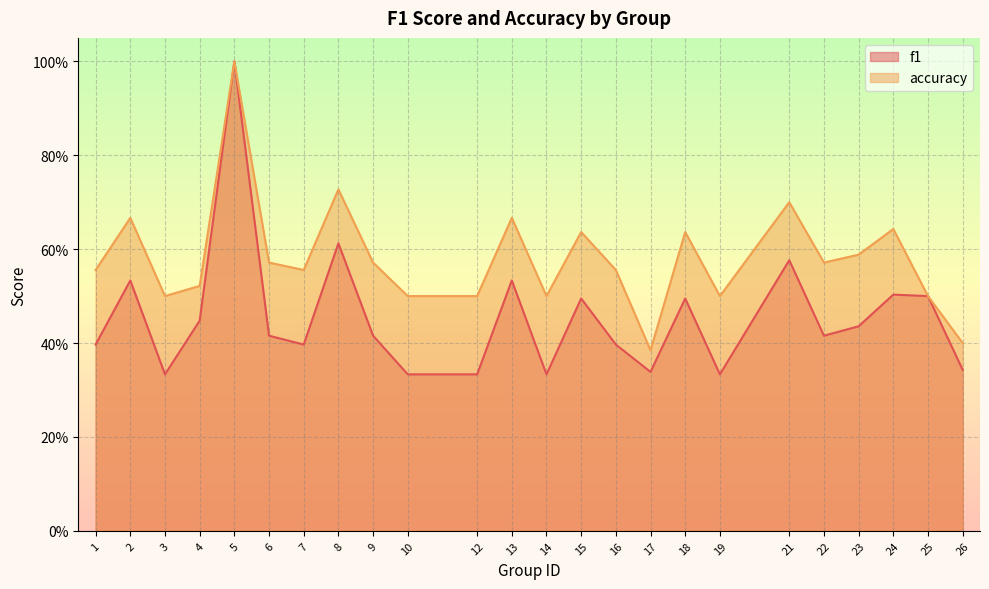

How many accuracy values are between 0 and 1?

24